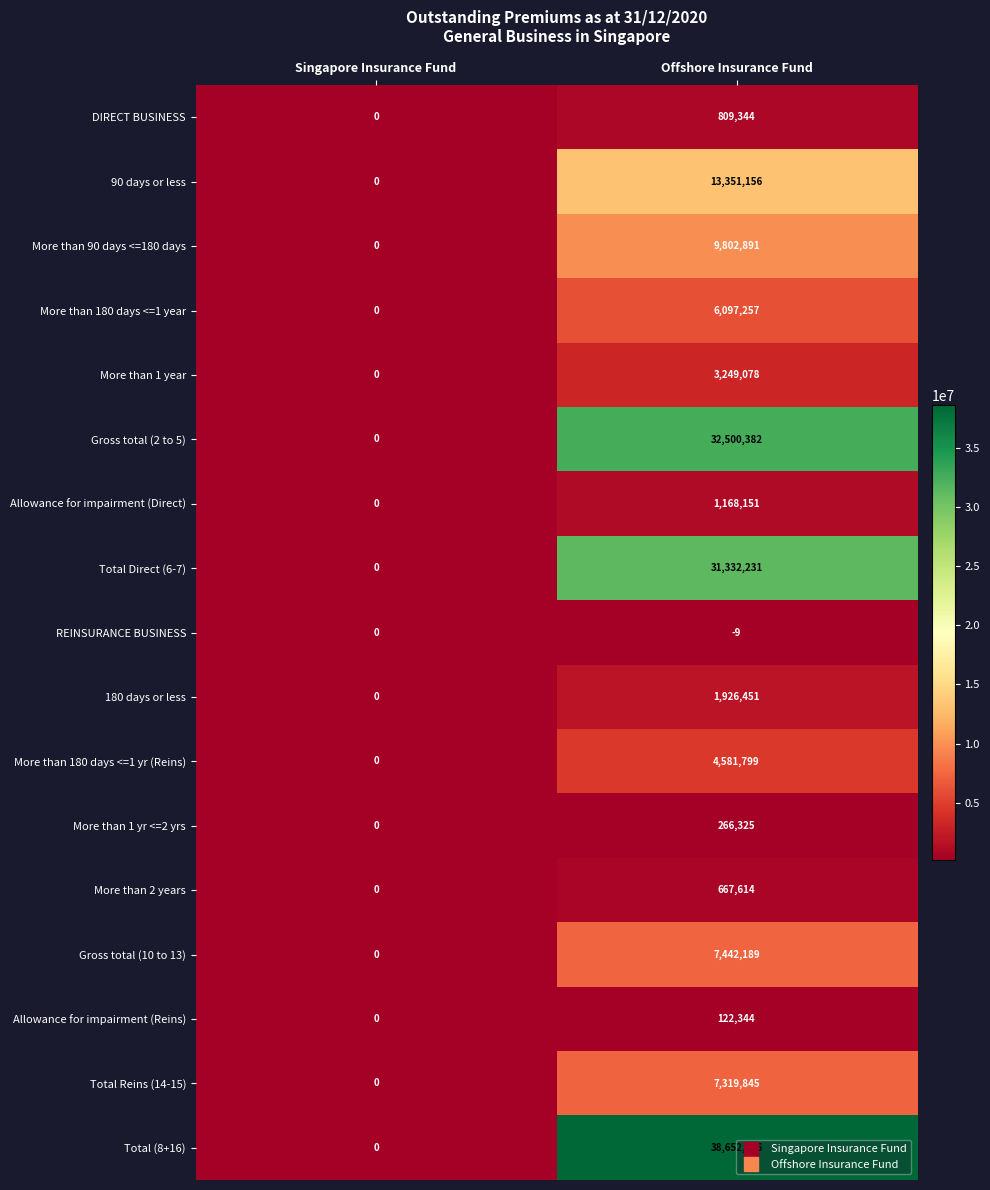

Where is More than 1 year nearest to the value 1624539?

Singapore Insurance Fund